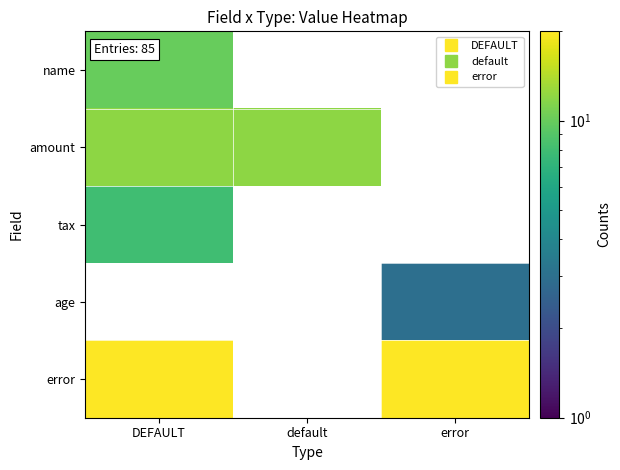

At which category does the chart reach its peak across all series?

DEFAULT